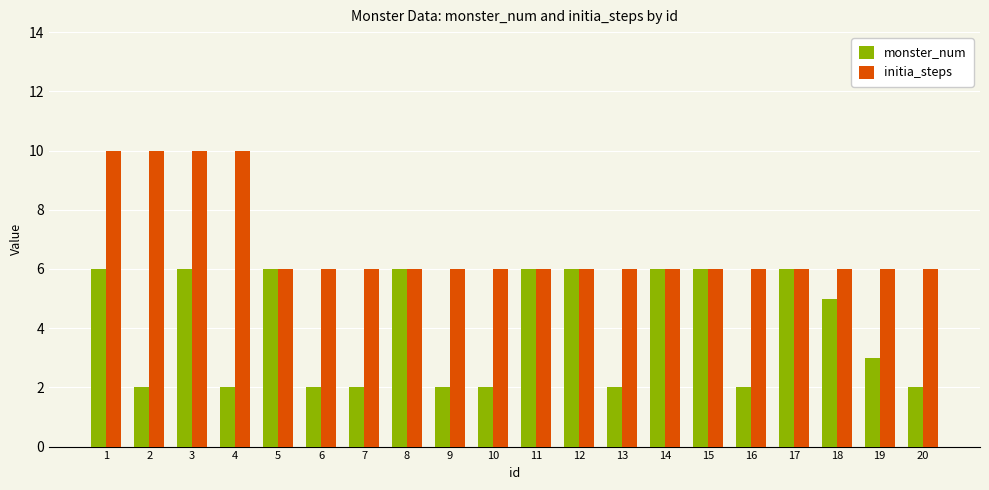

What is the difference between the maximum and minimum values in the monster_num series?

4